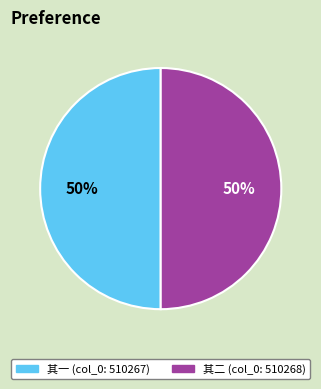

To the nearest percent, what is the average slice percentage?

50%